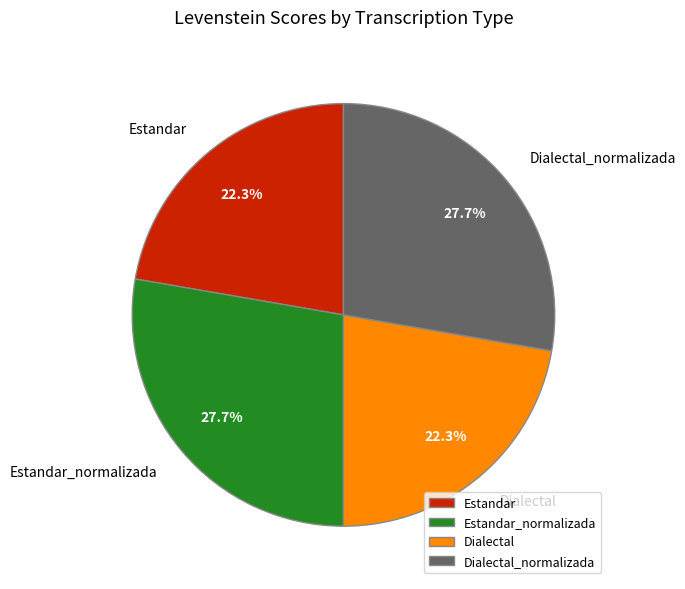

To the nearest percent, what is the average slice percentage?

25%